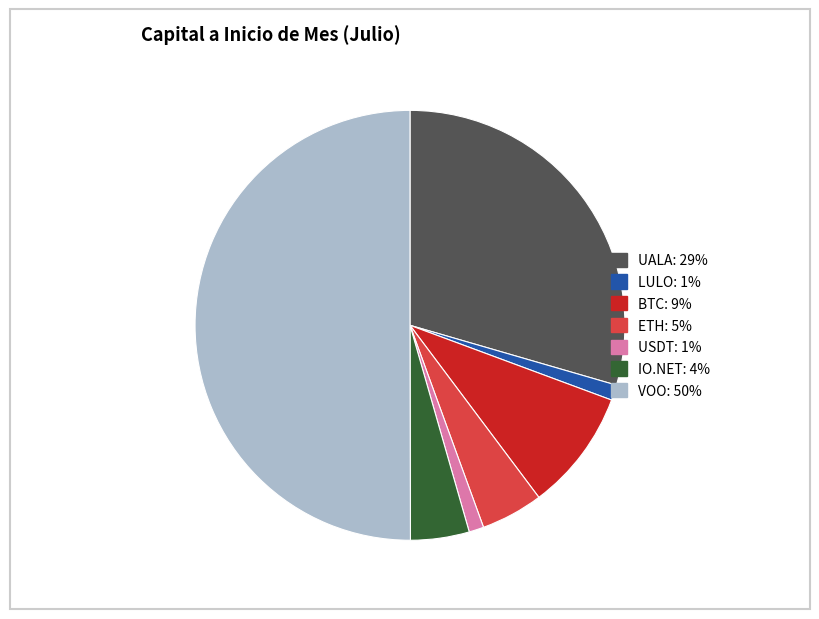

Which category has the biggest portion of the pie?

VOO